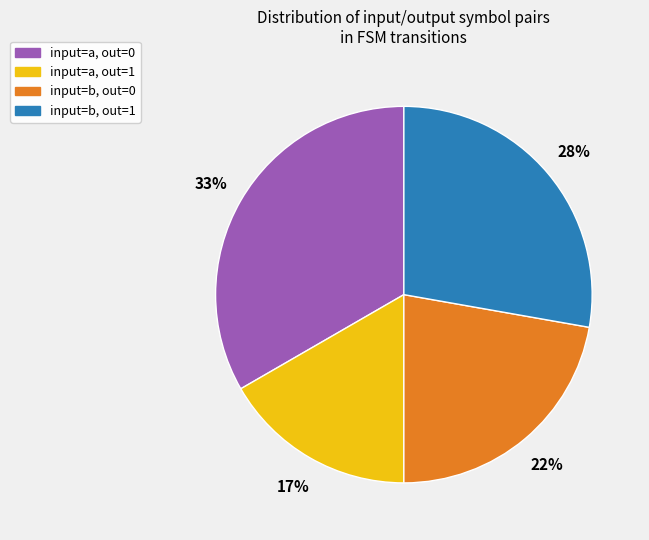

Combined, do input=b, out=0 and input=a, out=0 account for over 50%?

Yes